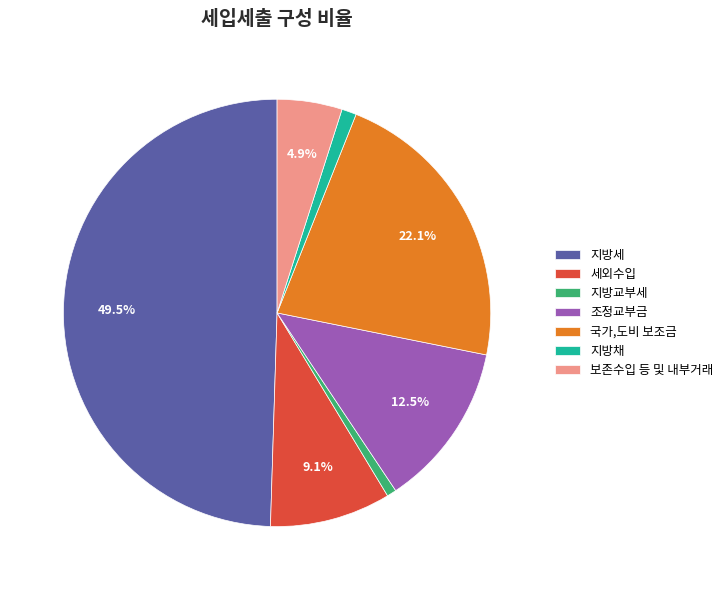

Count the number of slices in the pie.

7